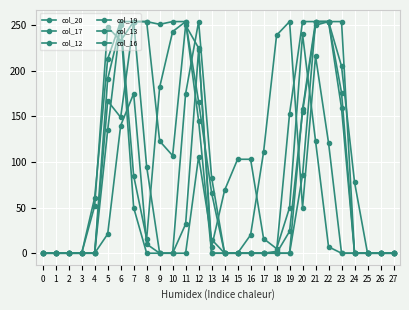

Reading left to right, list all the values displayed in this chart.

col_20: 0	0	0	0	0	21	140	175	10	0	0	32	223	7	69	103	103	16	5	50	240	123	7	0	0	0	0	0
col_17: 0	0	0	0	52	248	233	254	254	123	107	250	225	0	0	0	0	0	2	153	254	254	254	176	0	0	0	0
col_12: 0	0	0	0	0	191	250	50	0	0	0	0	106	15	0	0	0	0	0	0	158	254	254	159	0	0	0	0
col_19: 0	0	0	0	61	213	254	254	95	0	0	175	254	83	0	0	20	111	239	254	50	216	121	0	0	0	0	0
col_13: 0	0	0	0	0	135	254	85	16	182	243	254	166	66	0	0	0	0	0	0	86	254	254	205	78	0	0	0
col_16: 0	0	0	0	0	167	149	254	254	251	254	254	145	0	0	0	0	0	0	24	155	250	254	254	0	0	0	0